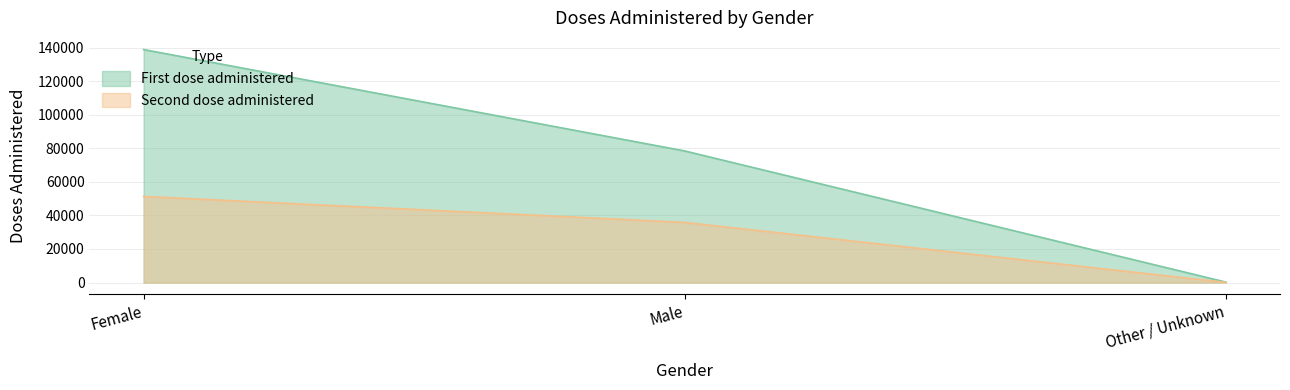

True or false: Second dose administered has a value of 110 at Other / Unknown.

True